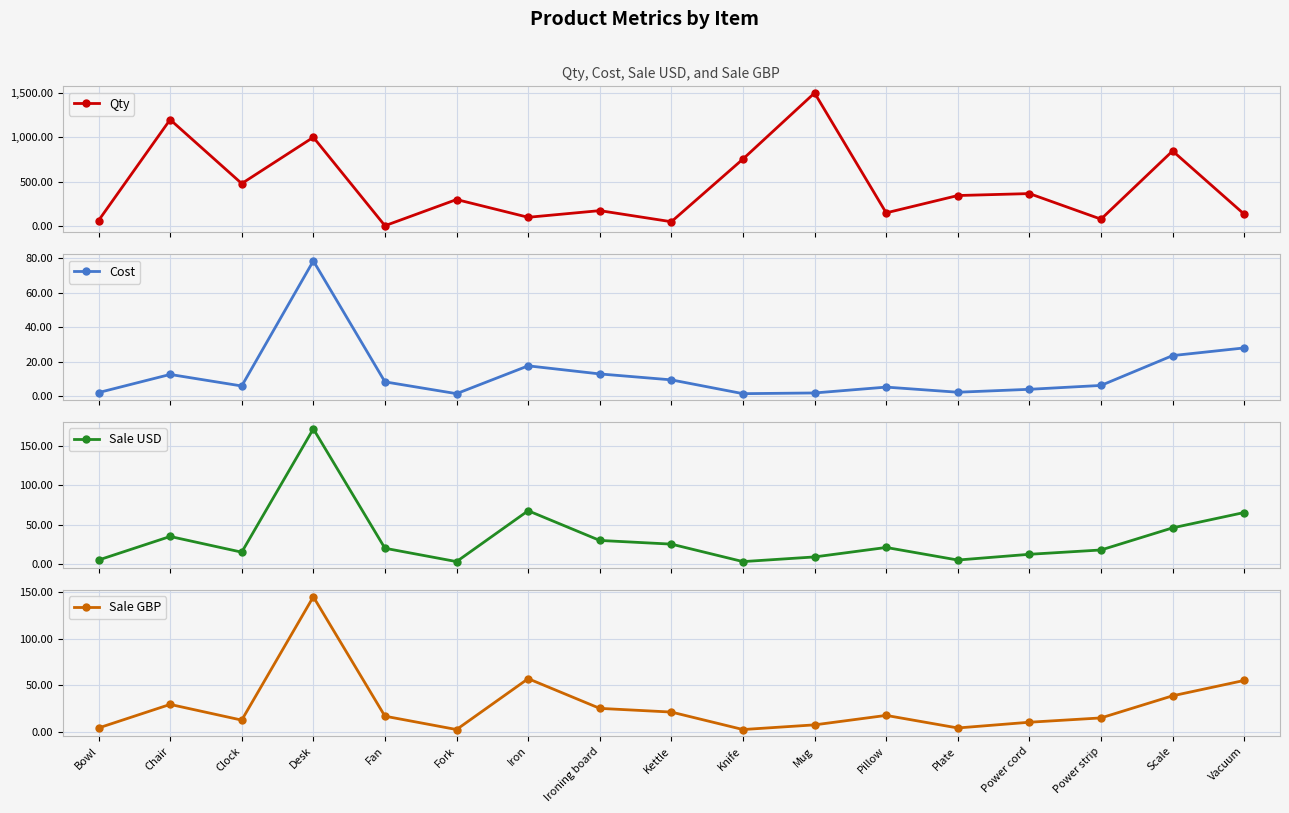

What is the value of the Cost point at the 5th from the left?

8.2